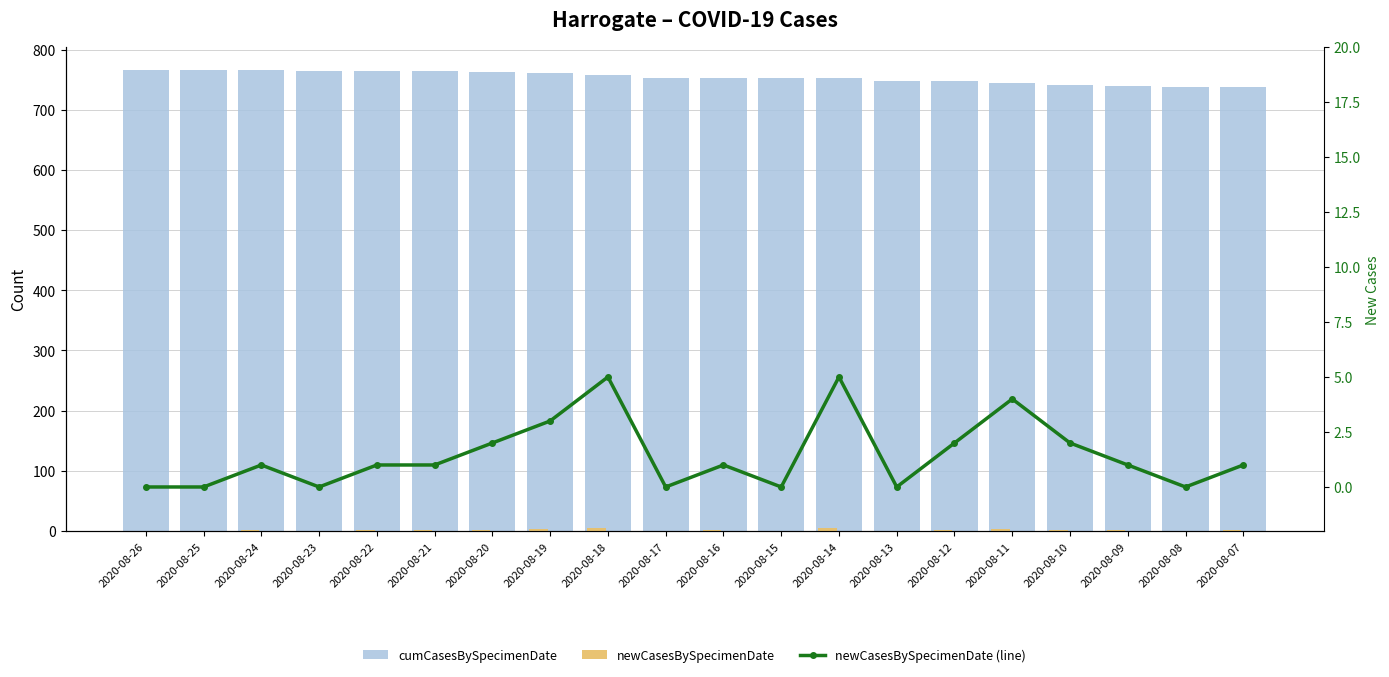

What is the average value of the newCasesBySpecimenDate series?

1